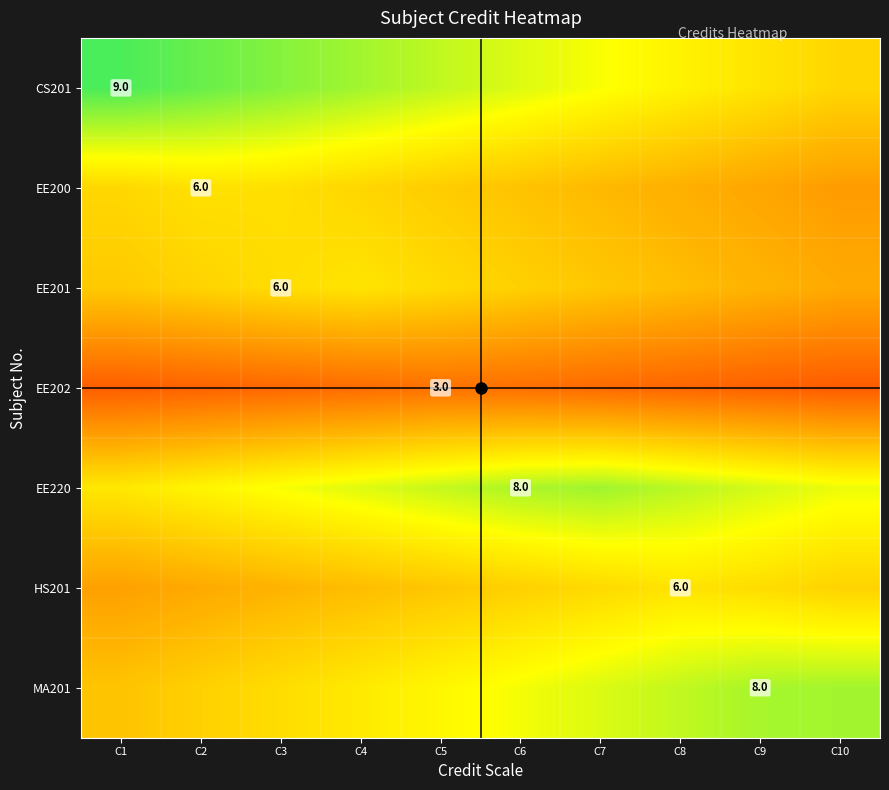

Which series has the largest range (max minus min)?

CS201